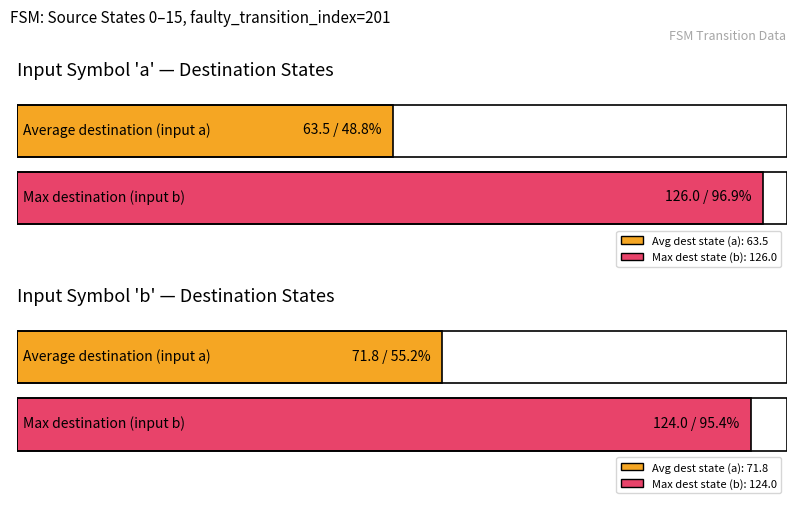

What is the minimum value for destination_state_b?

14